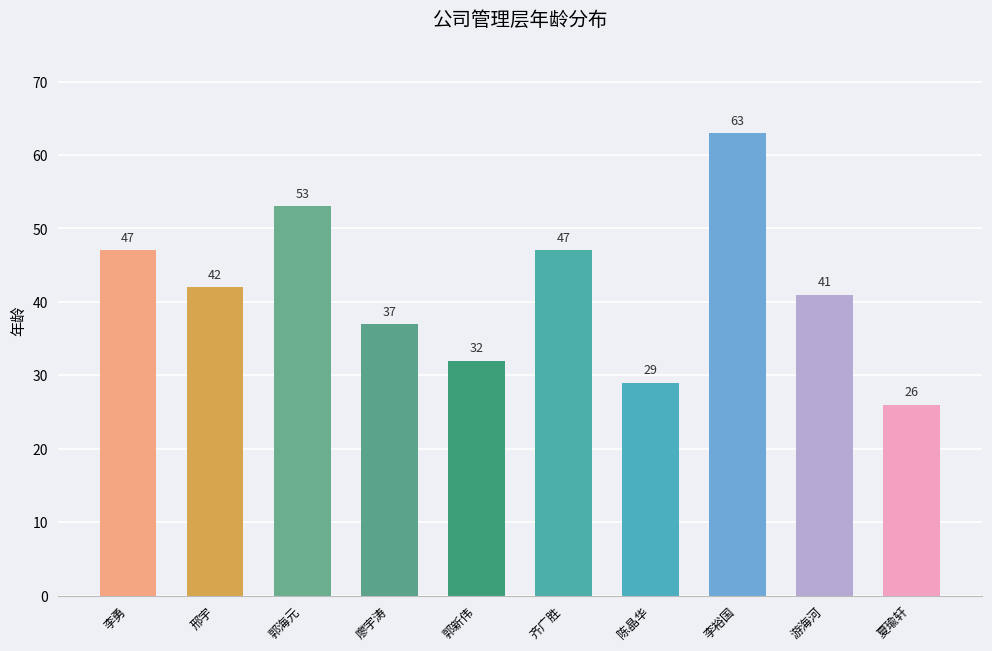

How many series are shown in this chart?

1